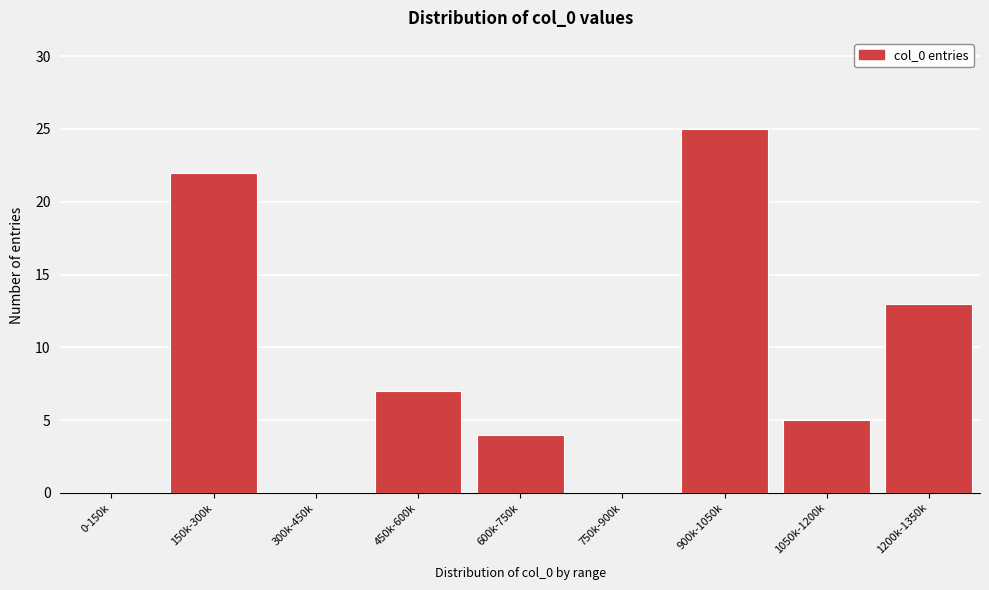

Reading left to right, what are all the values shown in this chart?

0-150k=0	150k-300k=22	300k-450k=0	450k-600k=7	600k-750k=4	750k-900k=0	900k-1050k=25	1050k-1200k=5	1200k-1350k=13